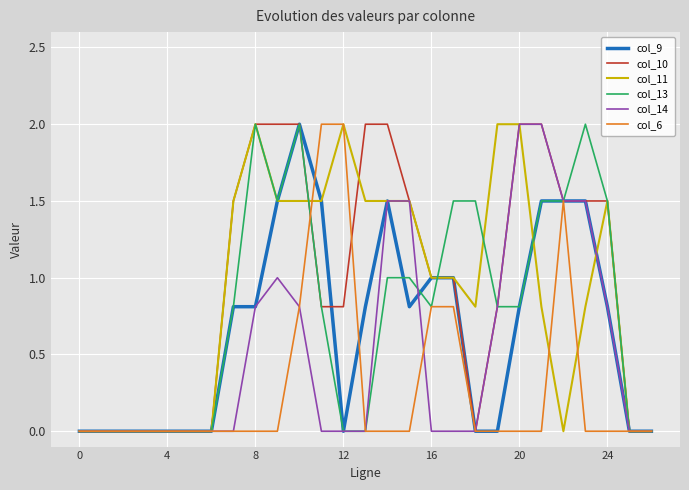

What is the greatest value displayed?

2.0